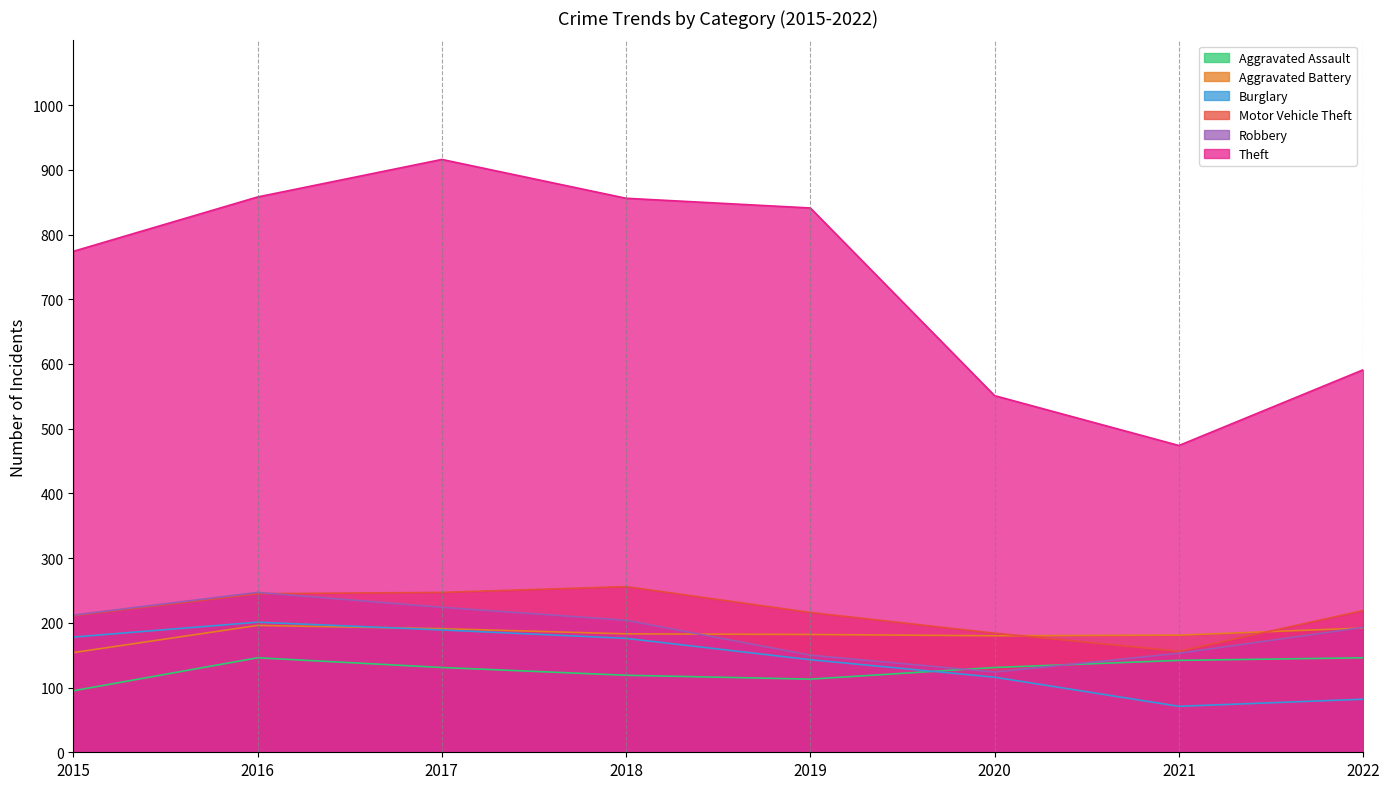

How many data points in Motor Vehicle Theft are above 219?

3